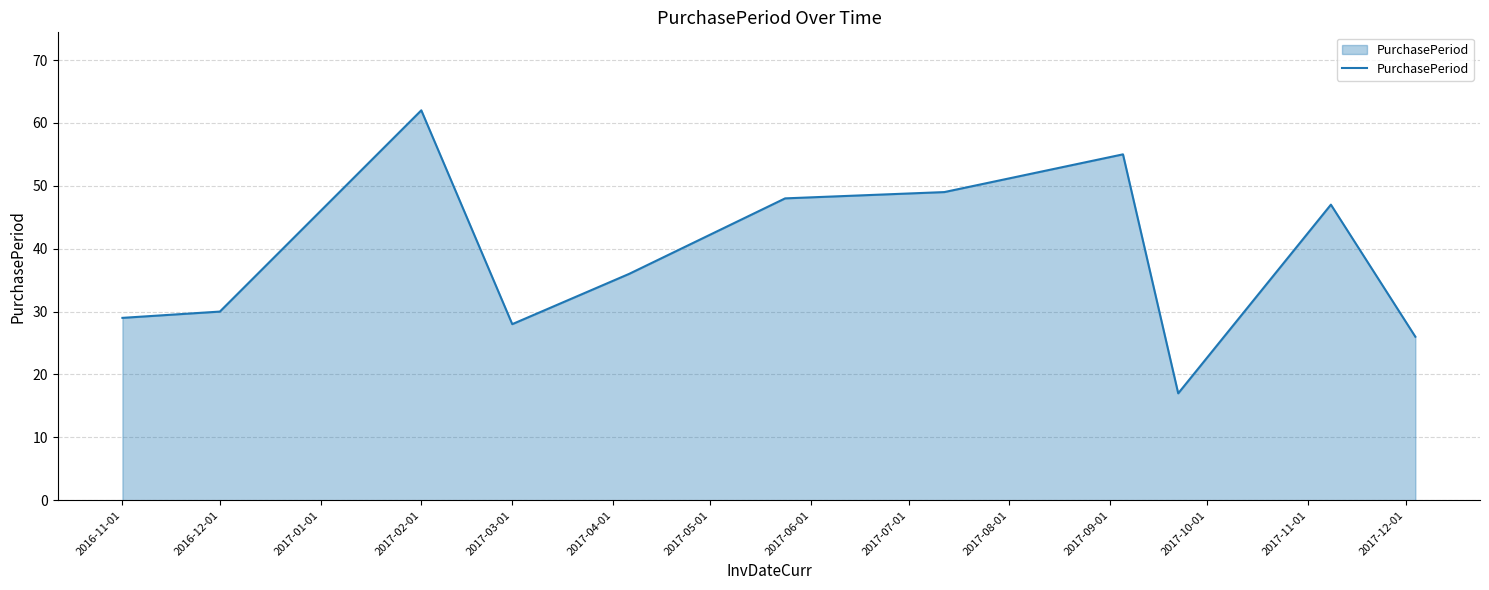

What is the maximum value shown in the chart?

62